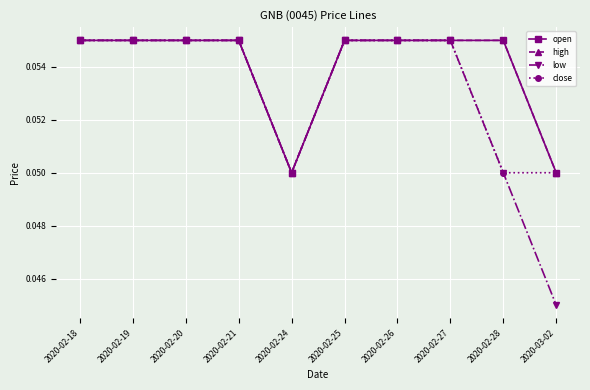

At which category is the sum across all series the highest?

2020-02-18